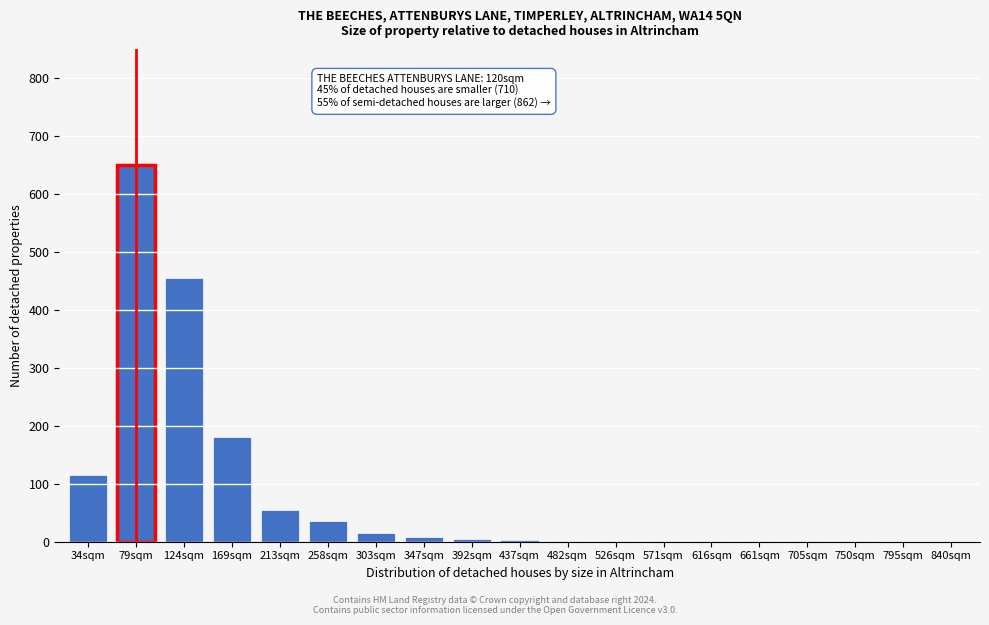

What is the sum of all values?

1530